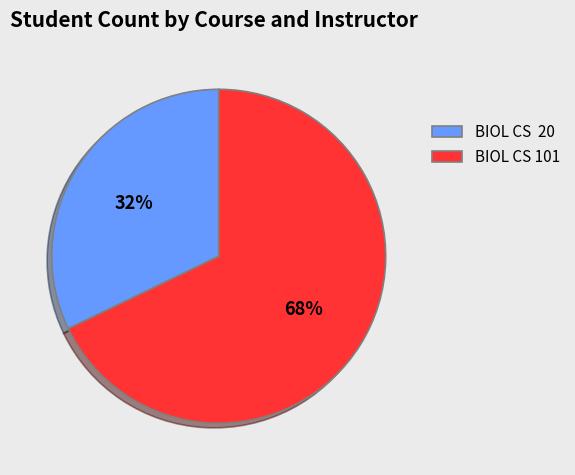

Count the number of slices in the pie.

2